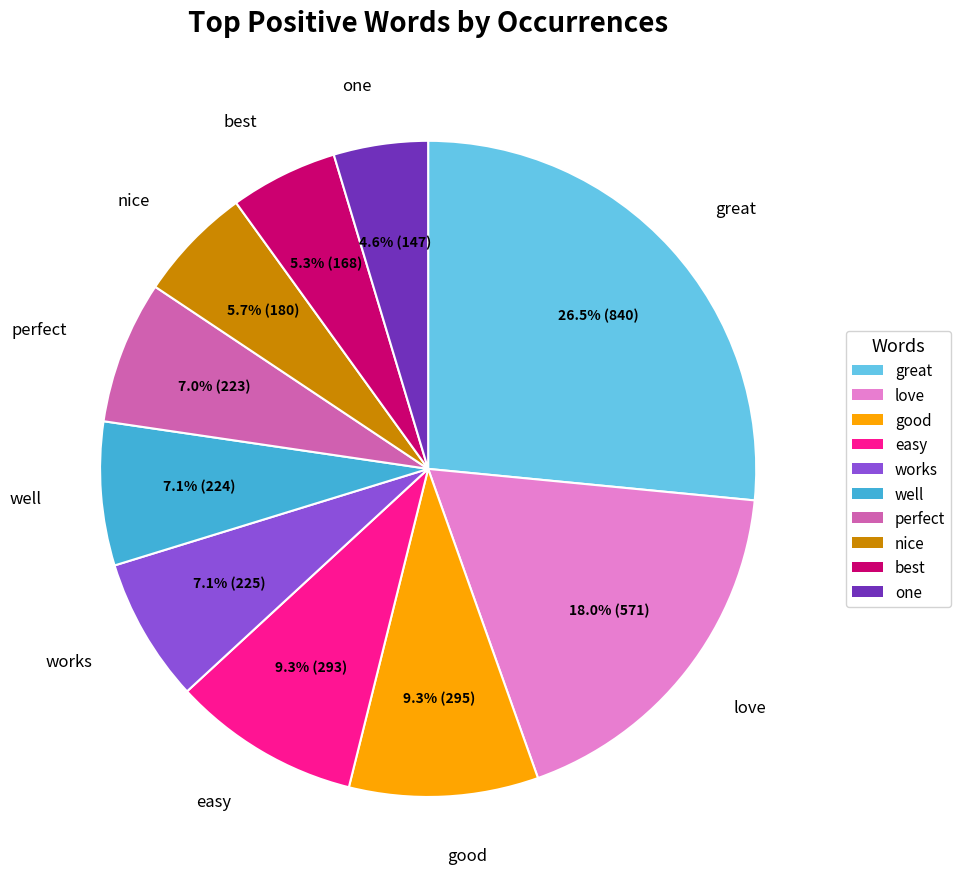

Count the number of slices in the pie.

10